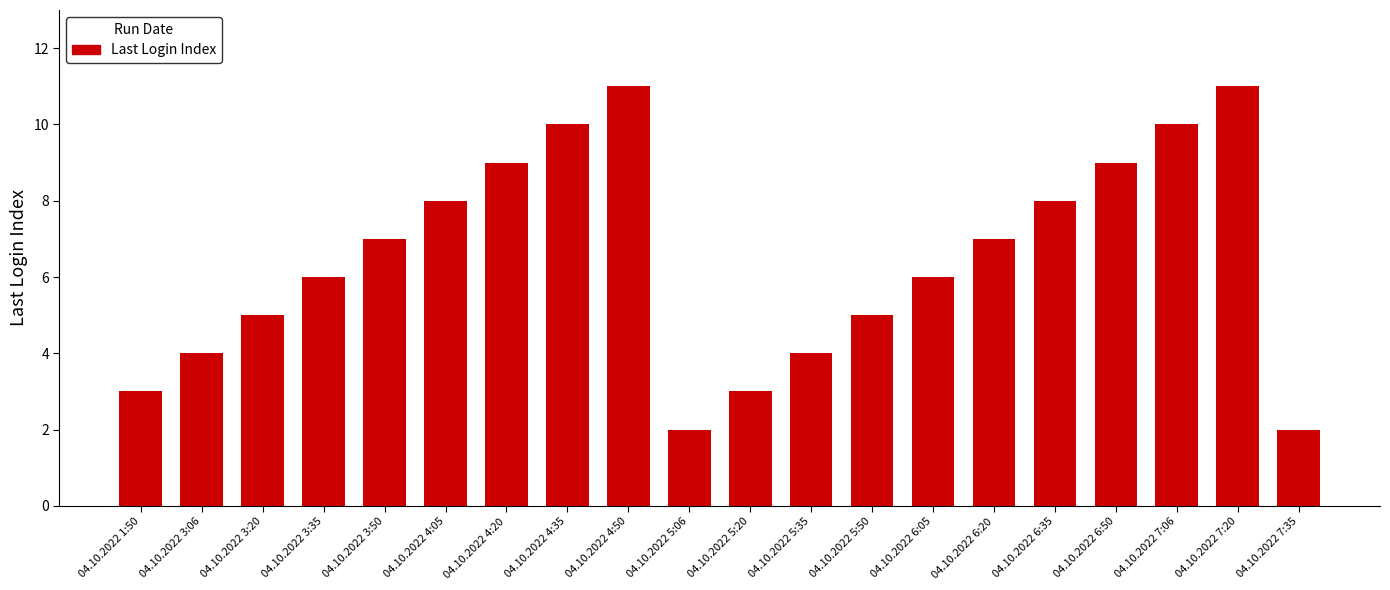

True or false: the data shows 8 at 04.10.2022 4:05.

True